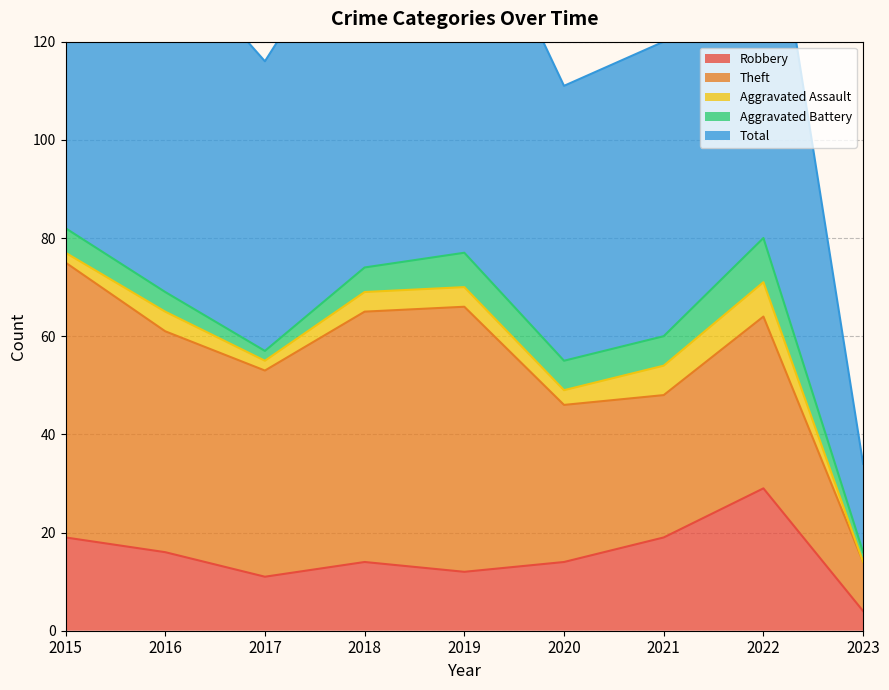

At 2023, list the series in order from smallest to largest.

Aggravated Assault, Aggravated Battery, Robbery, Theft, Total